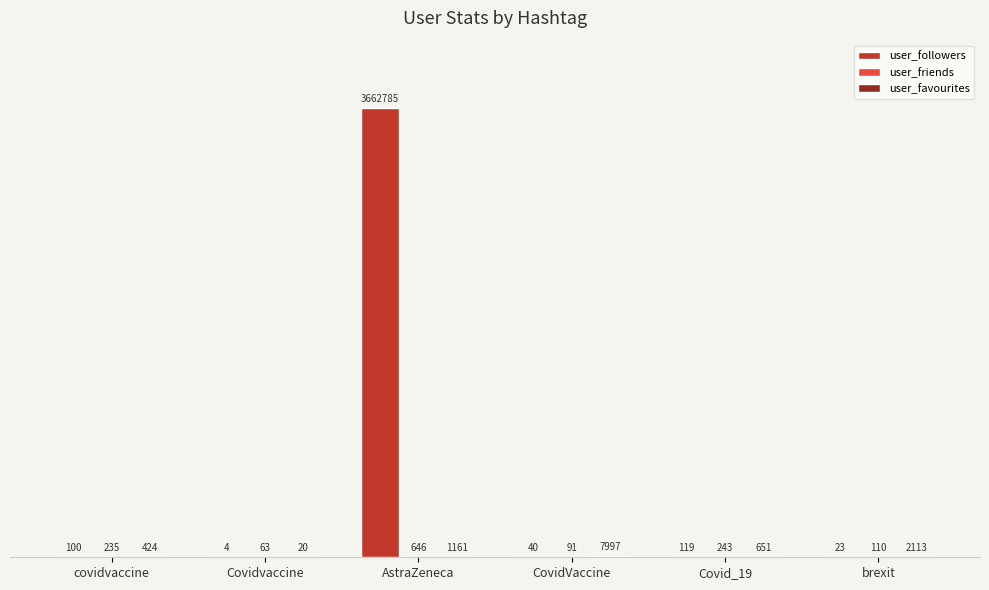

At which label does user_friends reach its peak?

AstraZeneca